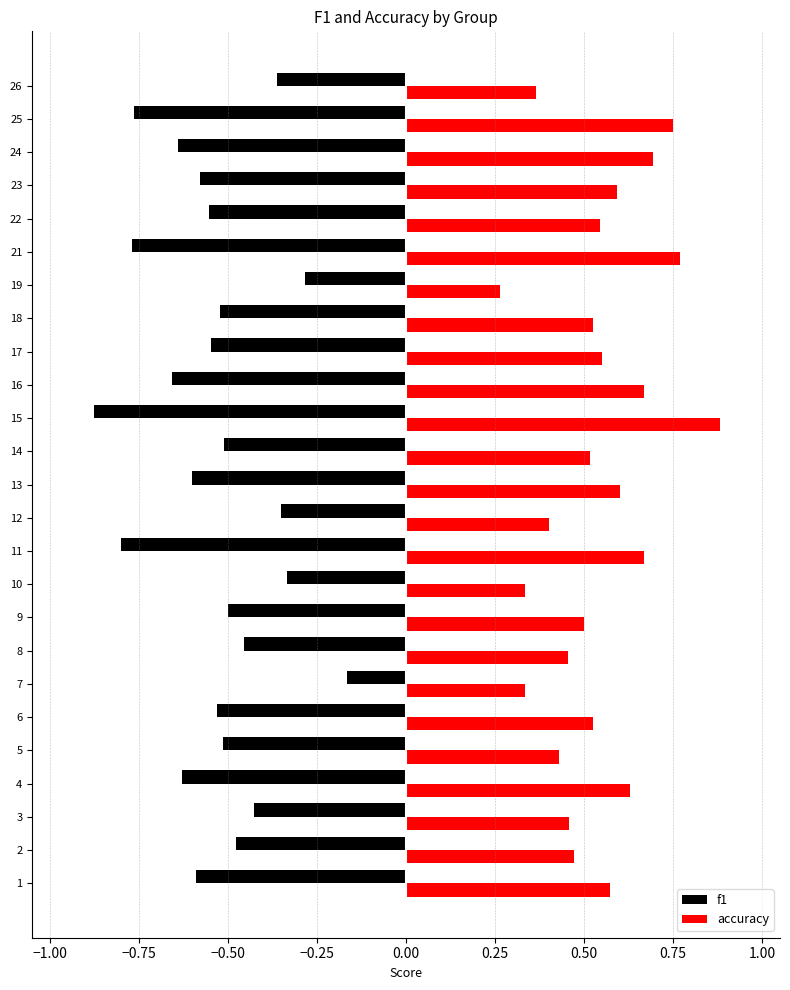

At which category is the sum across all series the highest?

7